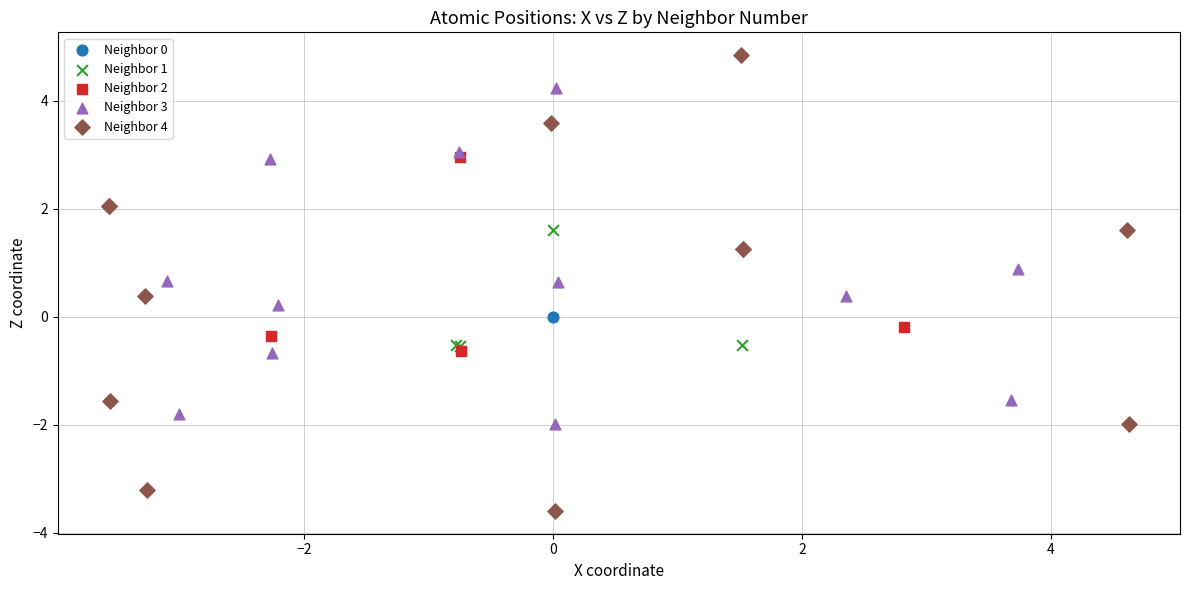

Which series contains the lowest Y value?

Neighbor 4